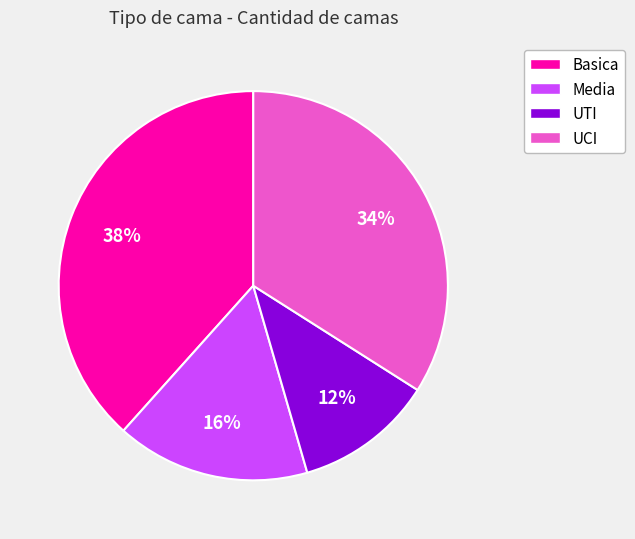

To the nearest percent, what is the difference between the Media and Basica slice percentages?

22%